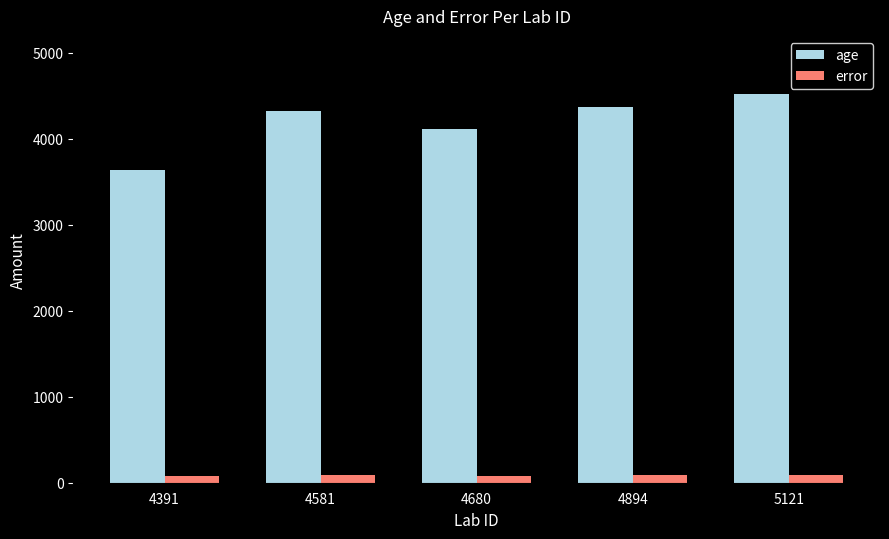

What is the average value of the error series?

84